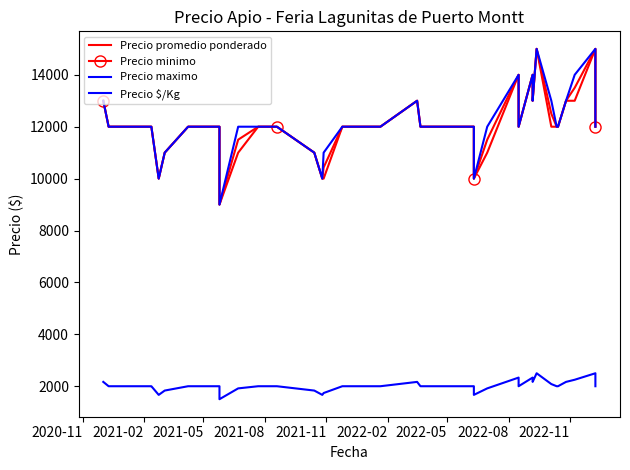

What is the smallest value displayed?

1500